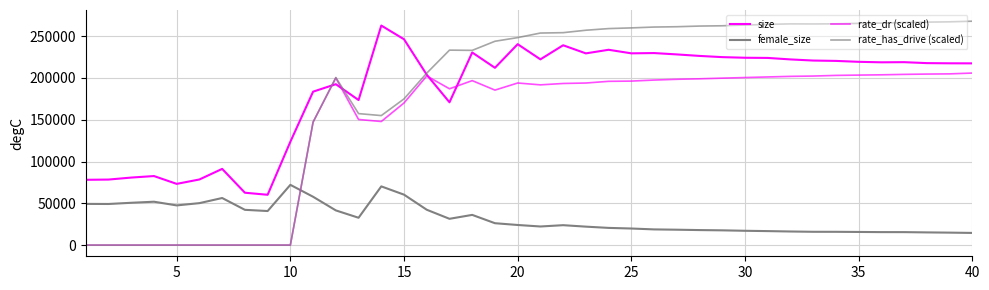

How many lines are shown in the chart?

4